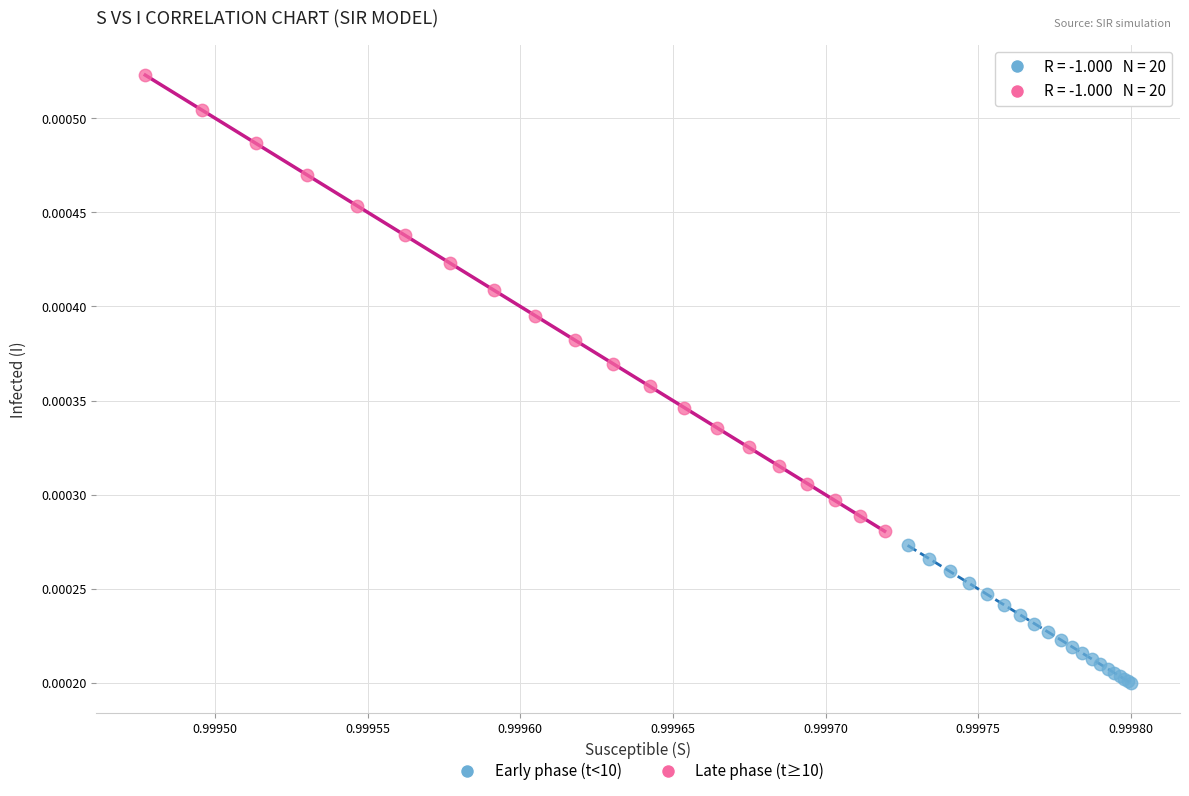

Which series has the largest Y range (max minus min)?

Late phase (t≥10)